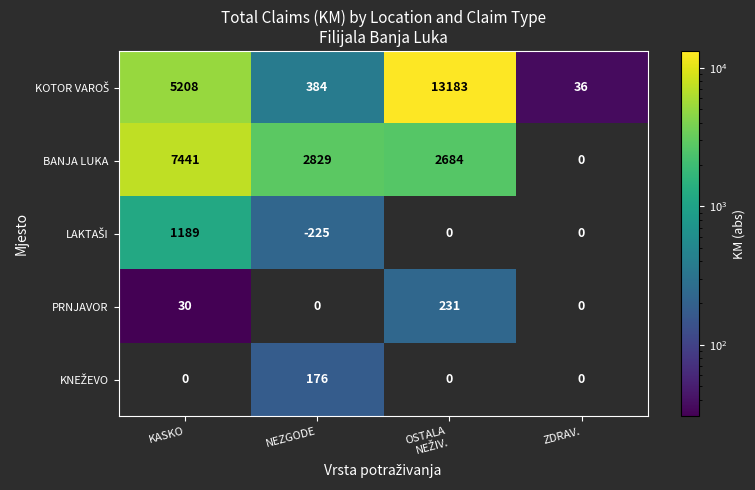

Is it true that PRNJAVOR equals 30 at KASKO?

True